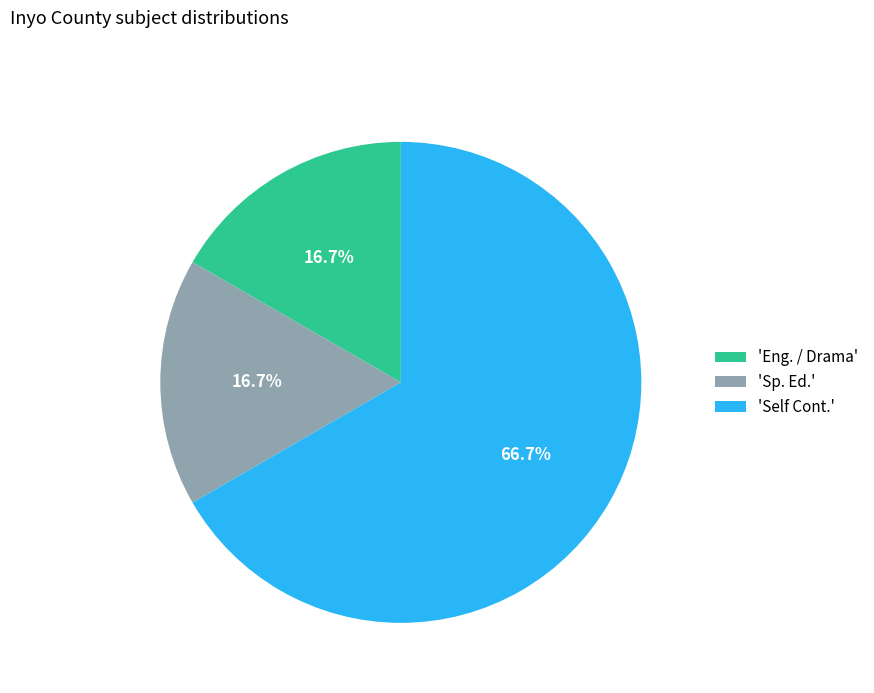

Count the number of slices in the pie.

3